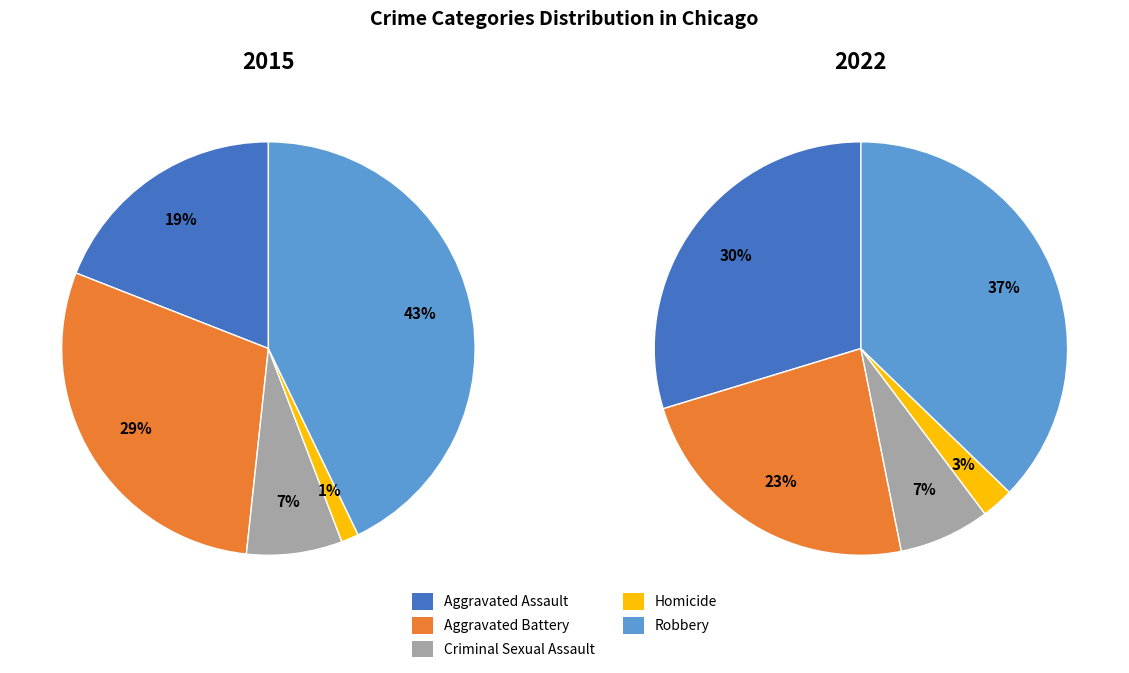

What is the total percentage of Robbery and Aggravated Assault?

61.9%